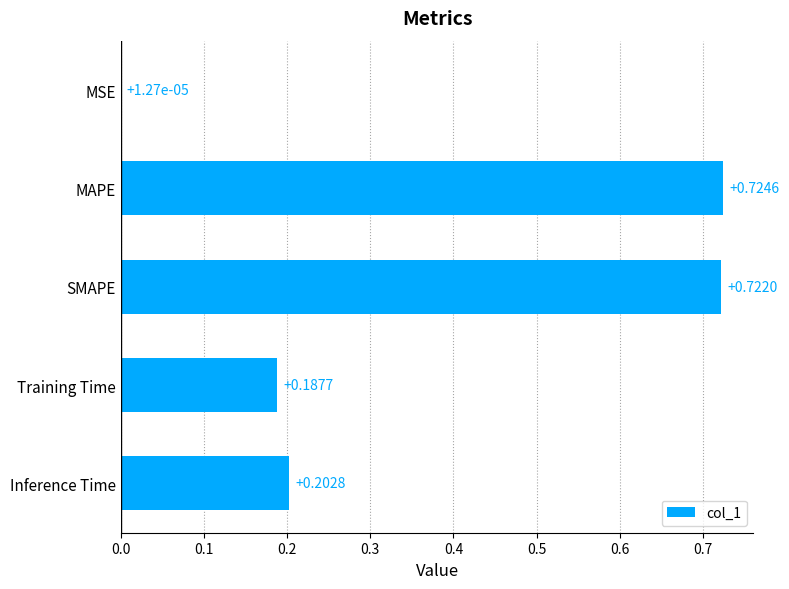

Which category has the highest value across all series?

MAPE